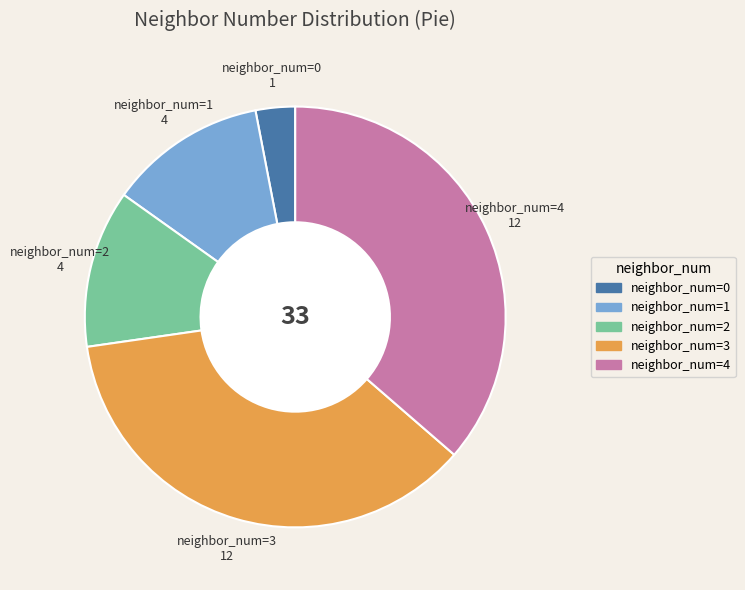

Between neighbor_num=0 and neighbor_num=1, which is larger?

neighbor_num=1